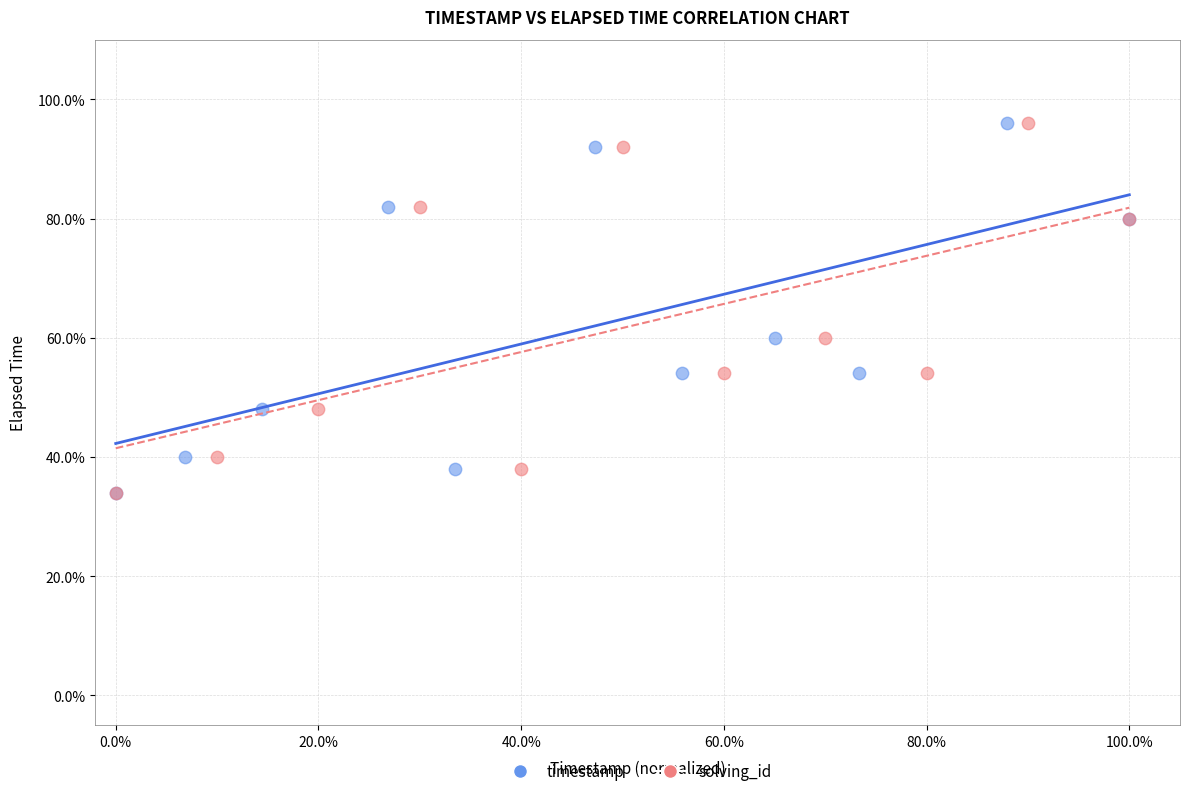

What are all the series names shown in the legend?

timestamp, solving_id